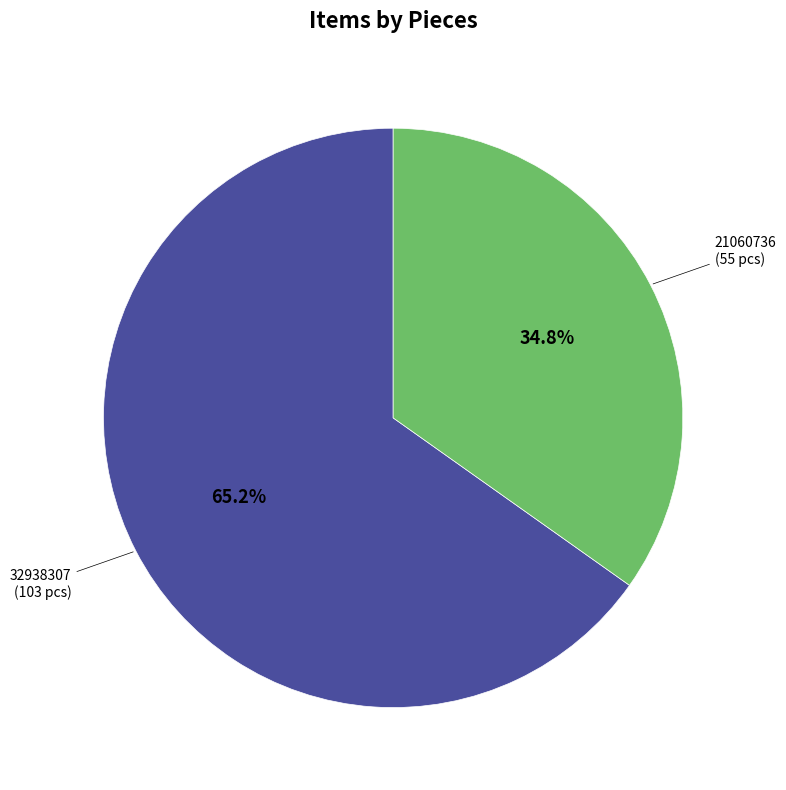

What is the smallest slice in the pie chart?

21060736